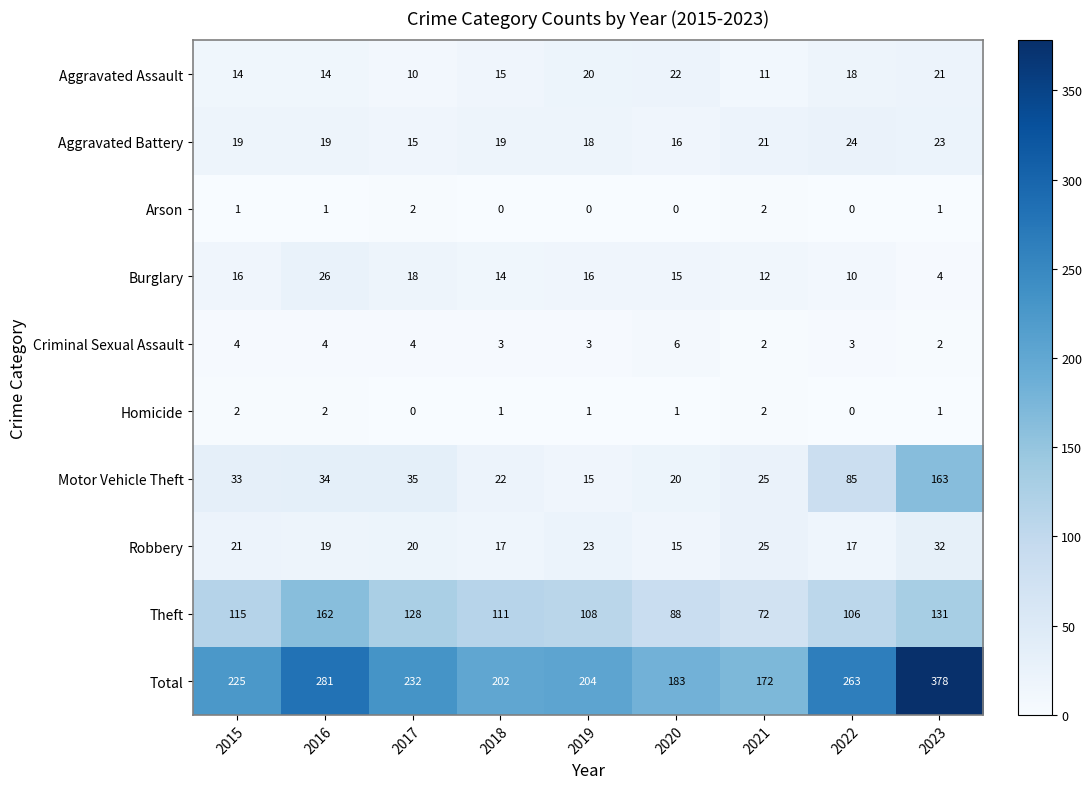

What is the difference between the highest and lowest values at 2017?

232